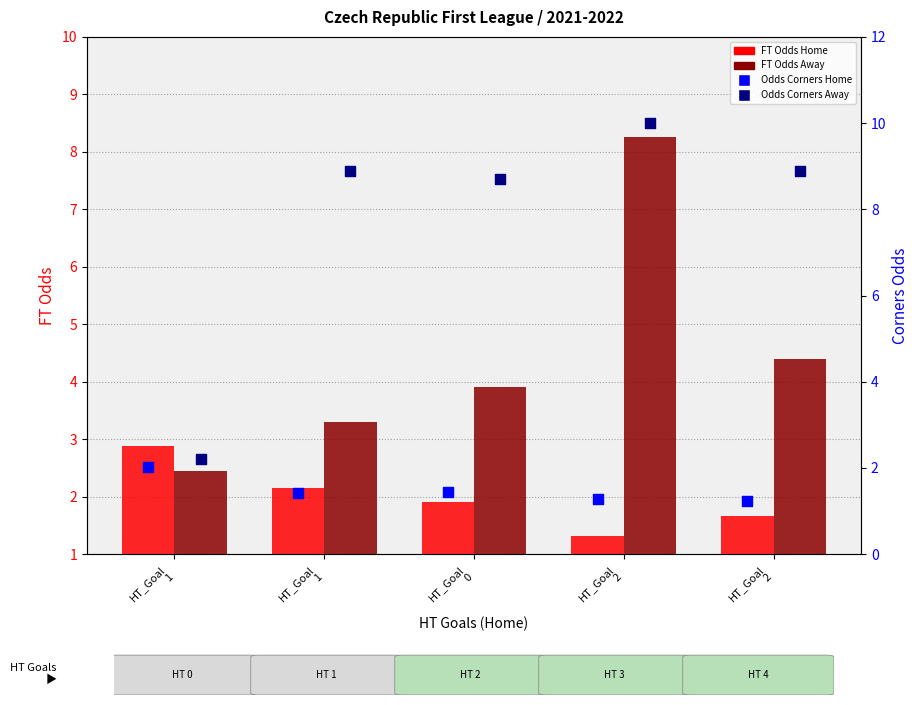

Which series contains the highest Y value?

Odds Corners Away